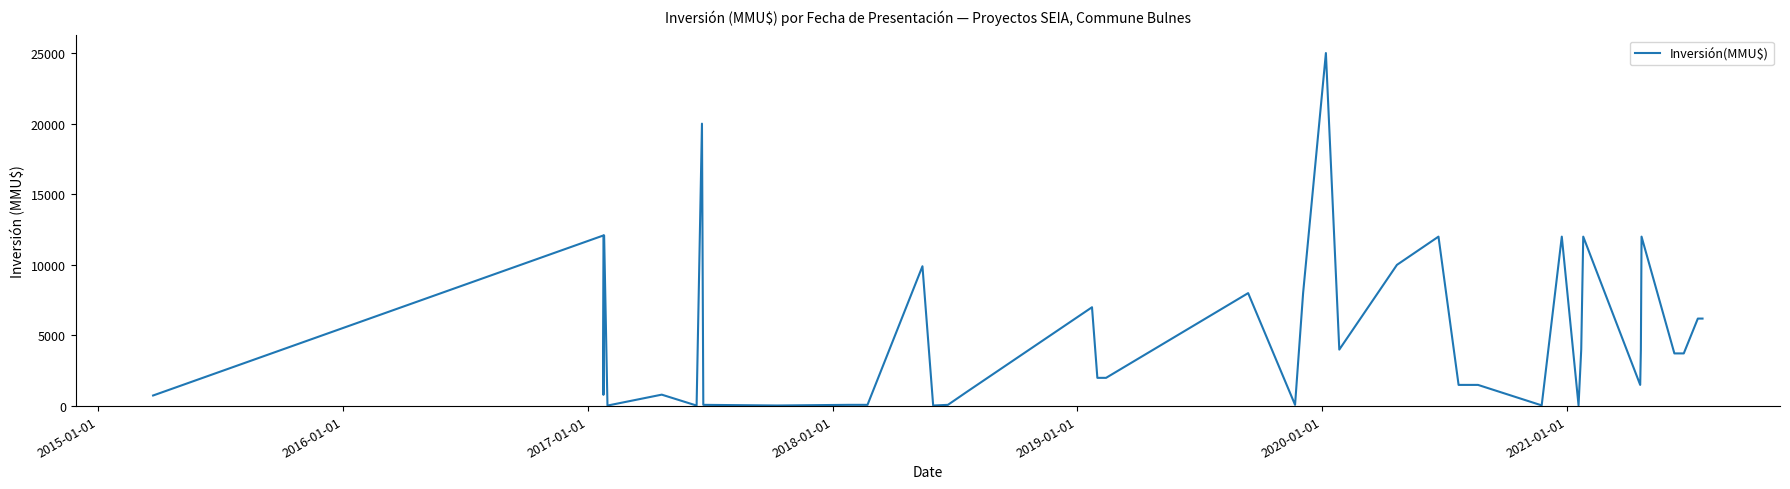

How many data points are less than 3730?

20